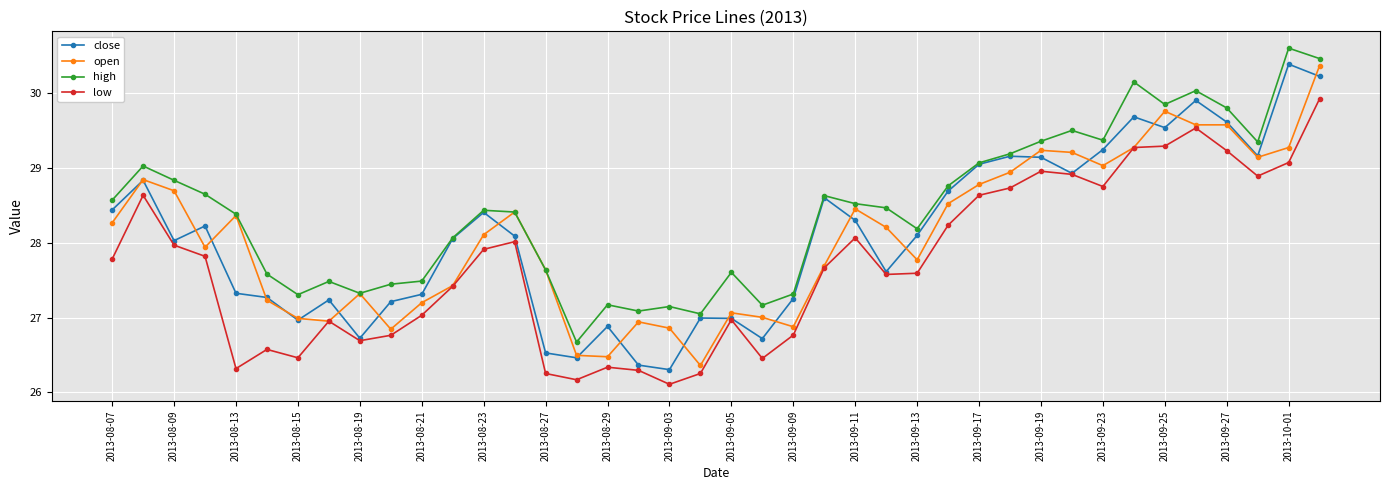

What is the value of the open point at the 19th from the left?

26.9